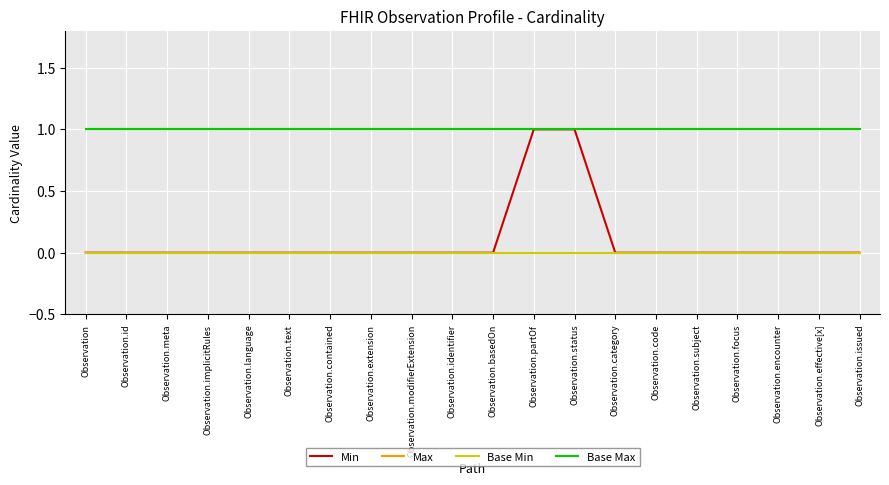

Which series has the largest total across all categories?

Max